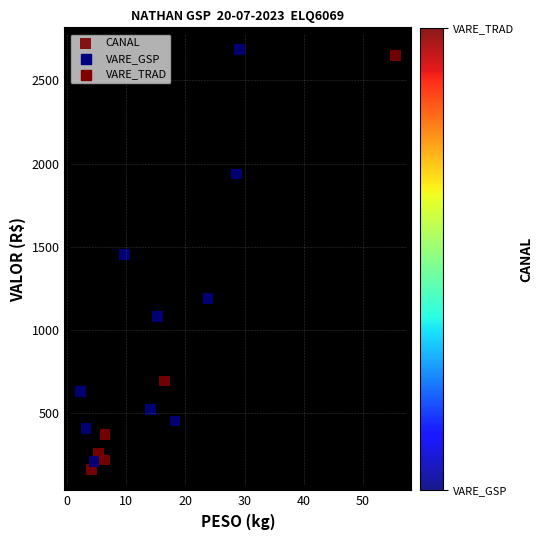

What Y value in the scatter plot is closest to 1423?

1451.4